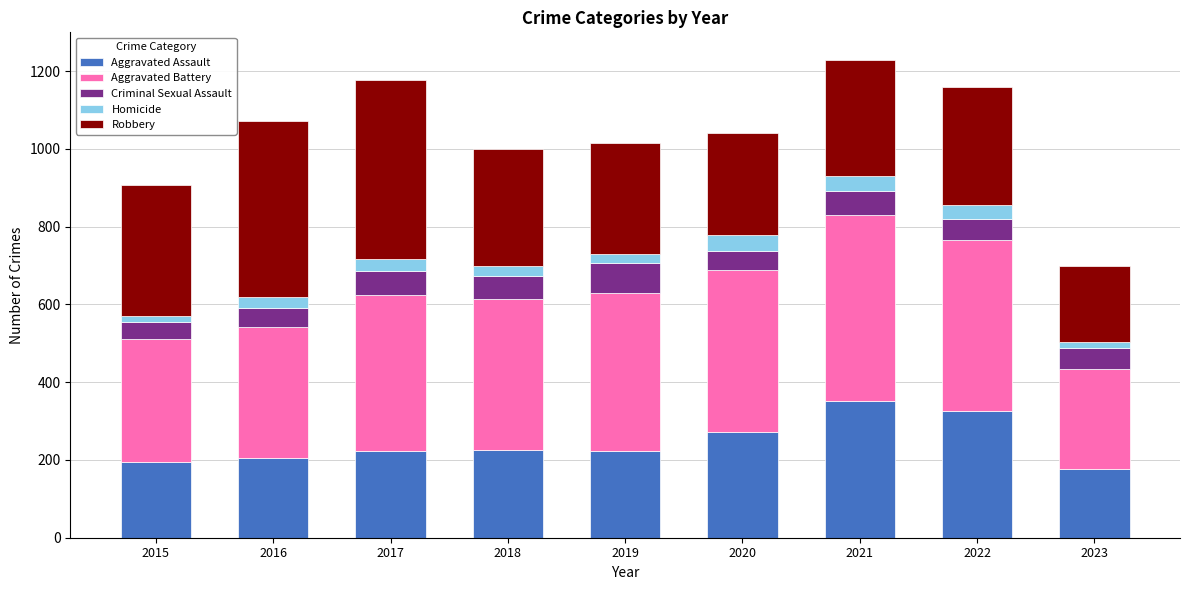

What is the total value across all series at 2021?

1230